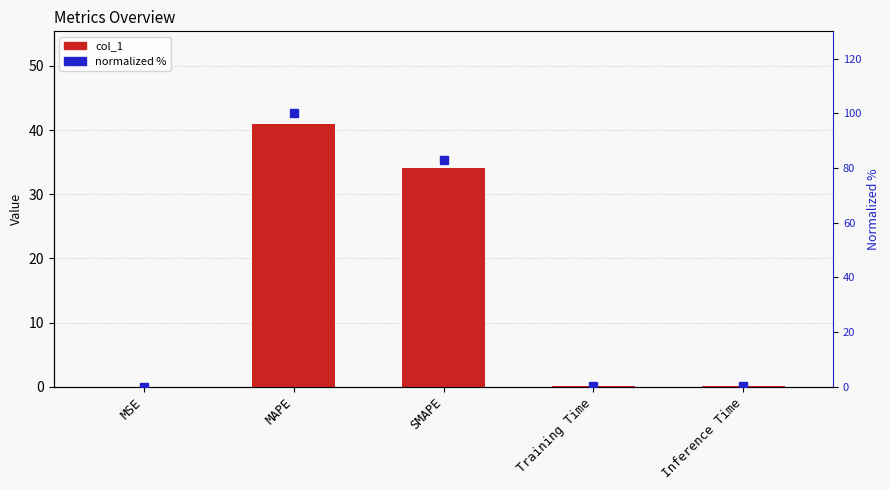

Is the value of col_1 at MSE greater than the value of normalized % at MSE?

No